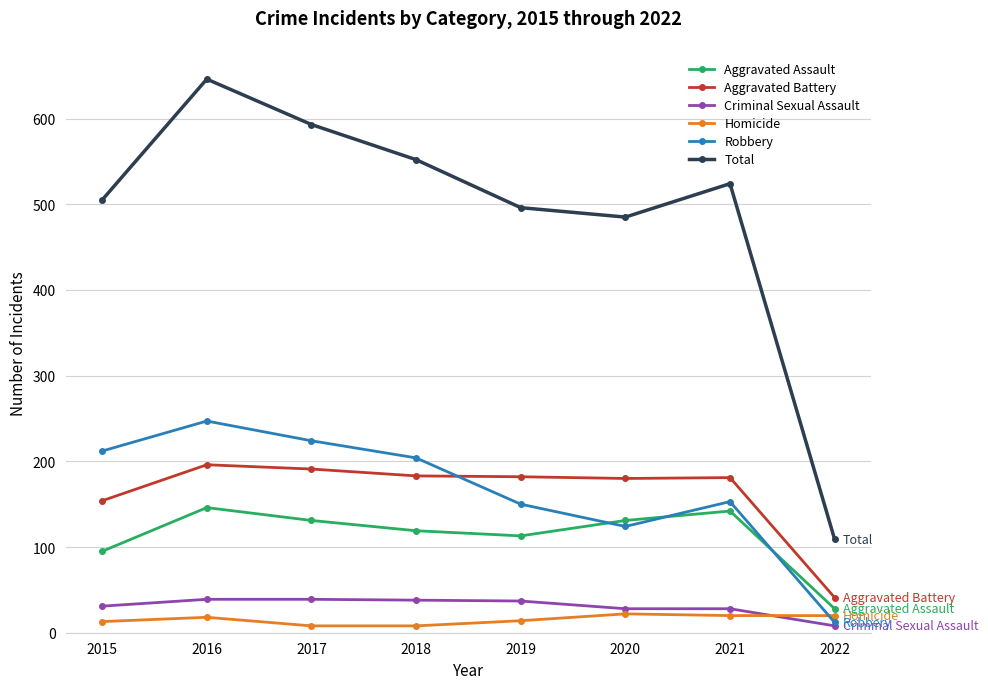

How many data points in Aggravated Assault are less than 131?

4